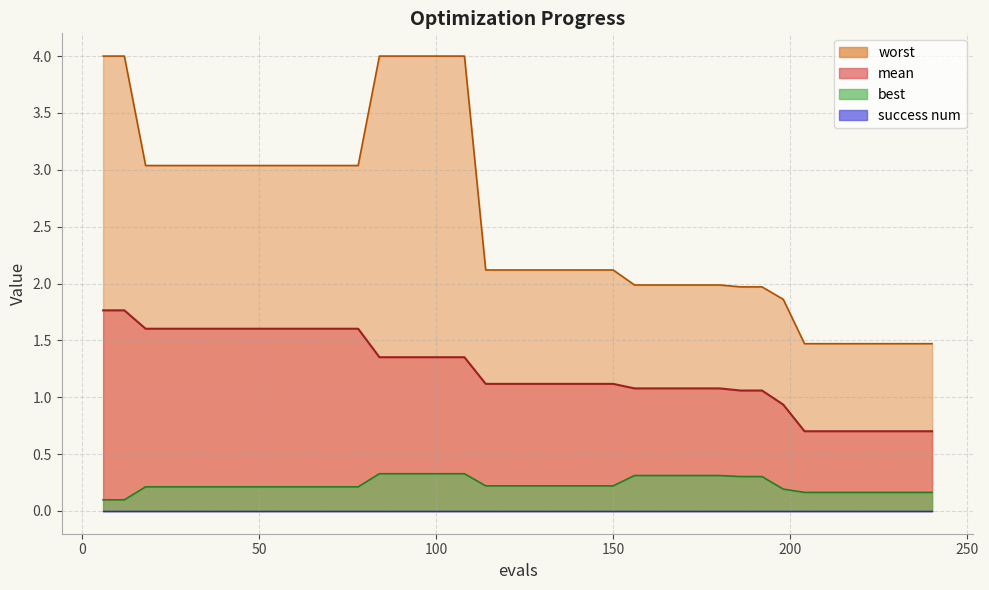

What is the sum of all worst values?

102.3